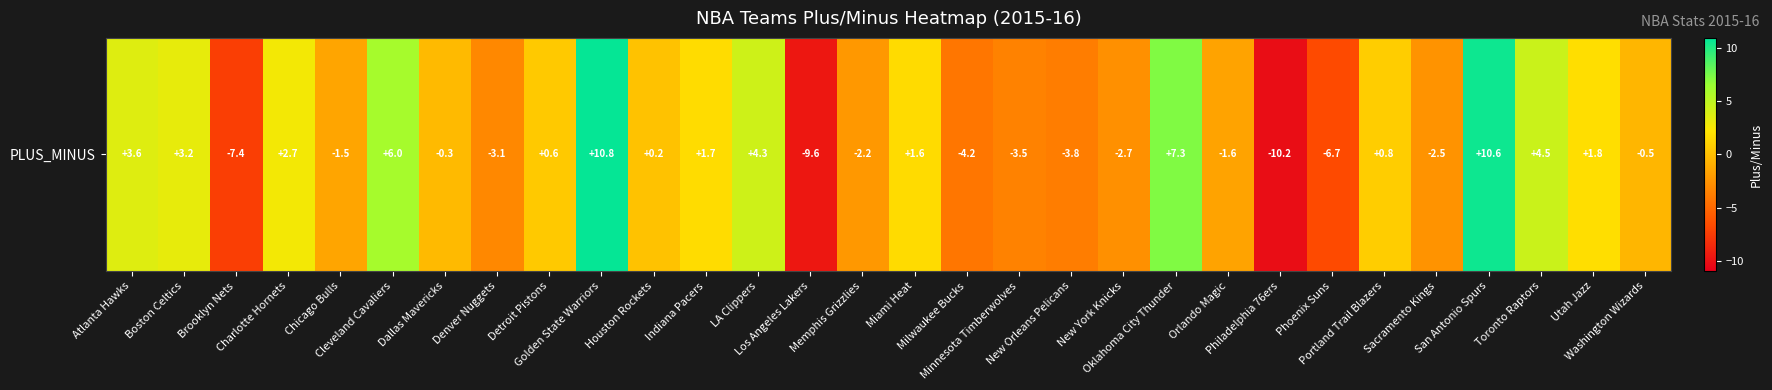

Reading right to left, list all the values displayed in this chart.

-0.5	1.8	4.5	10.6	-2.5	0.8	-6.7	-10.2	-1.6	7.3	-2.7	-3.8	-3.5	-4.2	1.6	-2.2	-9.6	4.3	1.7	0.2	10.8	0.6	-3.1	-0.3	6.0	-1.5	2.7	-7.4	3.2	3.6